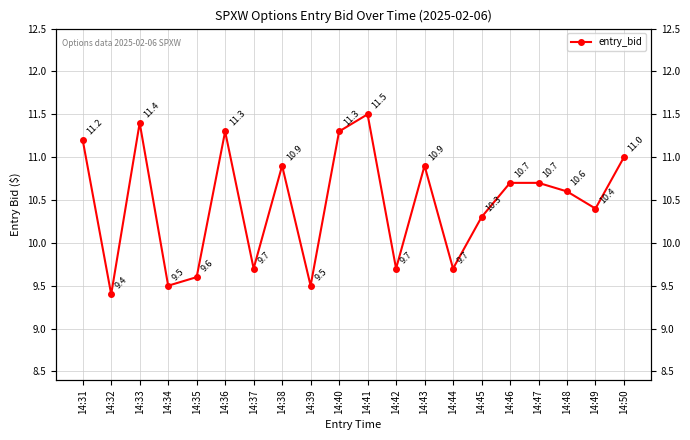

True or false: the data has more than 1 interior local peaks.

True